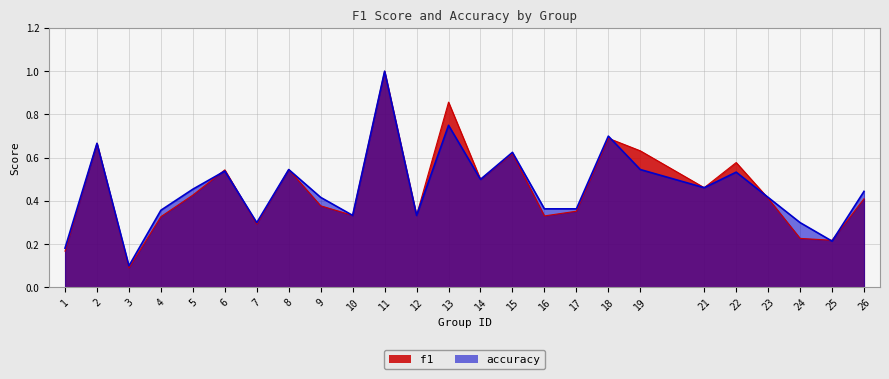

How many categories are shown in the chart?

25